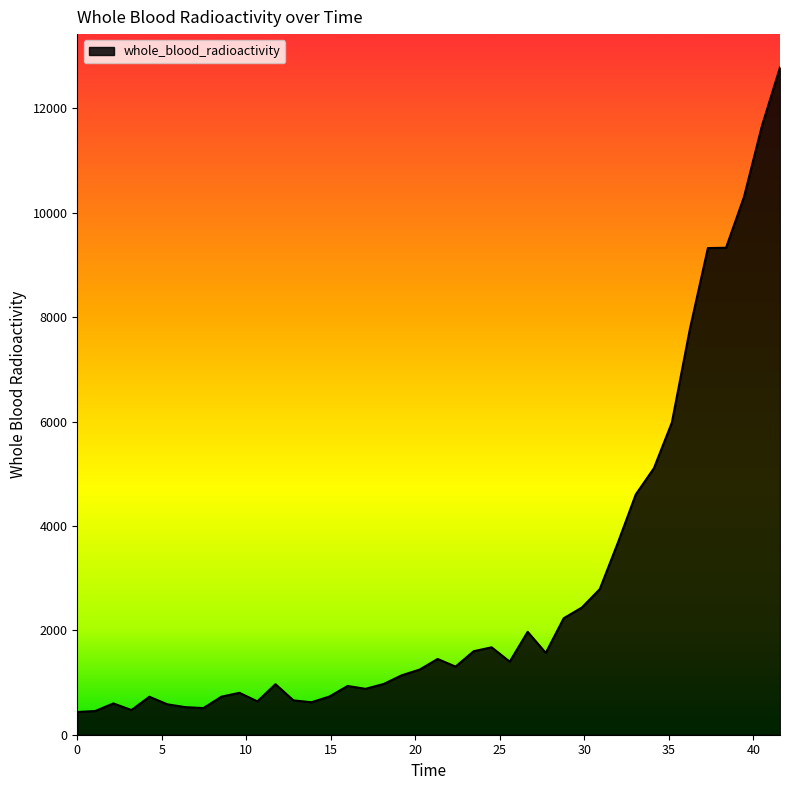

Does the chart display data point markers on the line(s)?

No